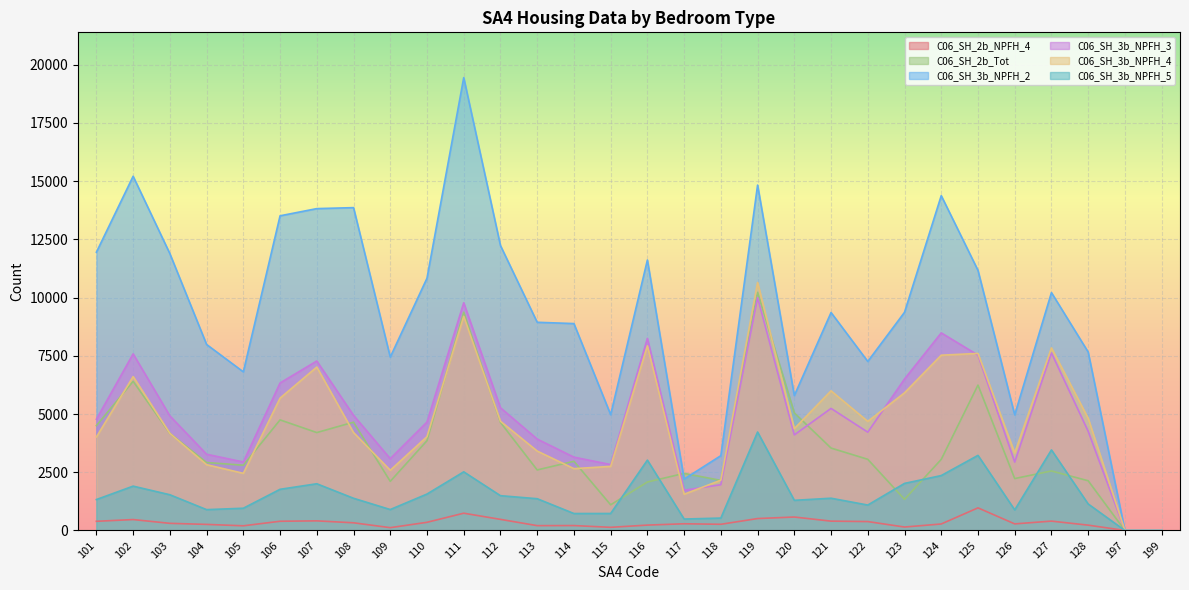

Which series has the widest spread of values?

C06_SH_3b_NPFH_2